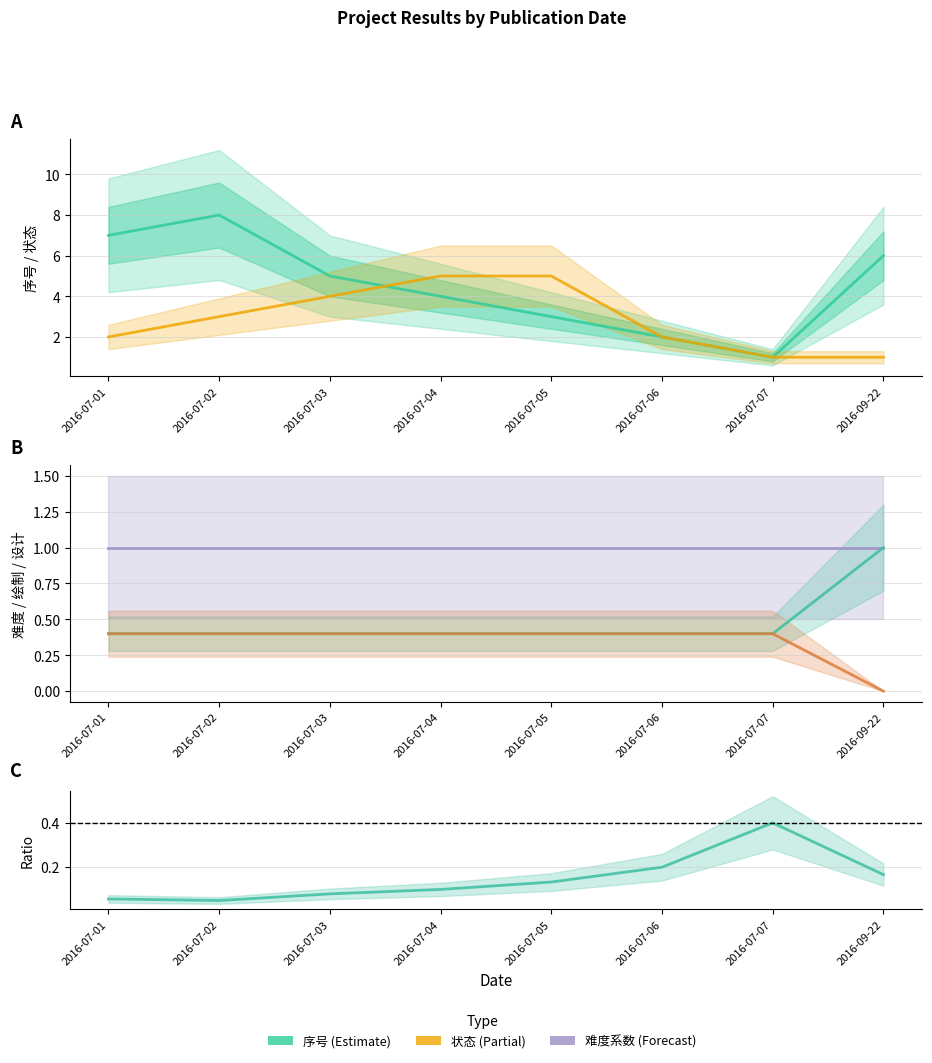

The 状态 series shows 3.3 at 2016-07-06. True or false?

False